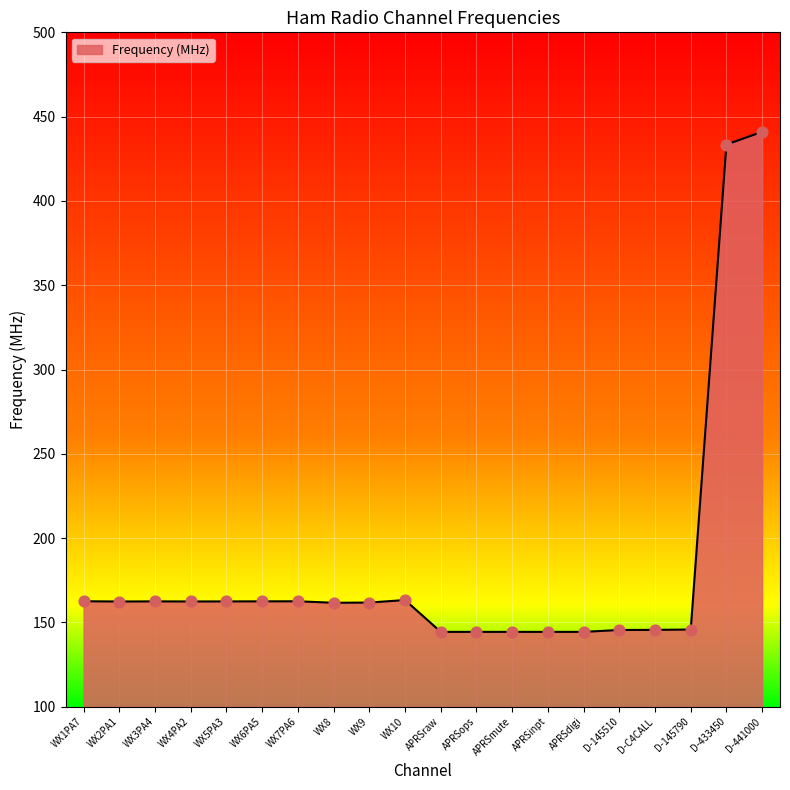

What is the change in value from WX2PA1 to D-441000?

+278.6